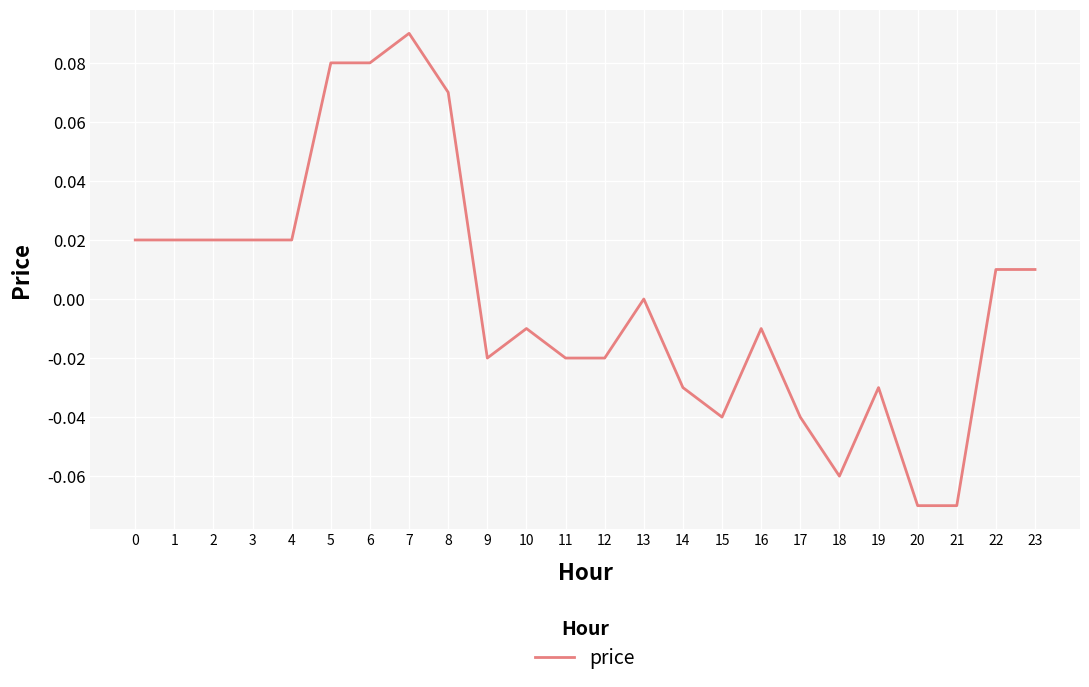

The value at 17 is -0.0. True or false?

True